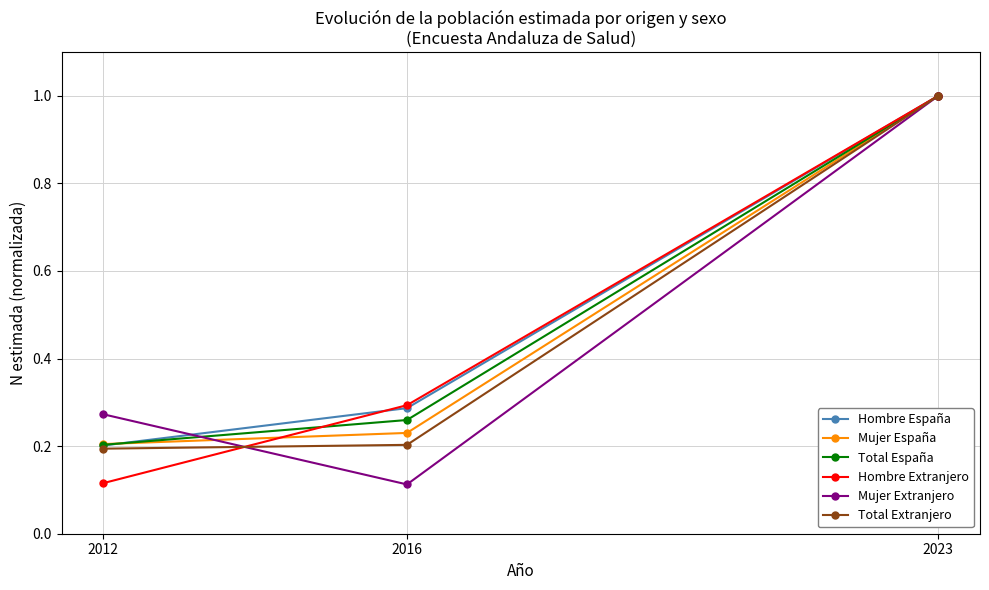

What is the total value across all series at 2012?

1.2